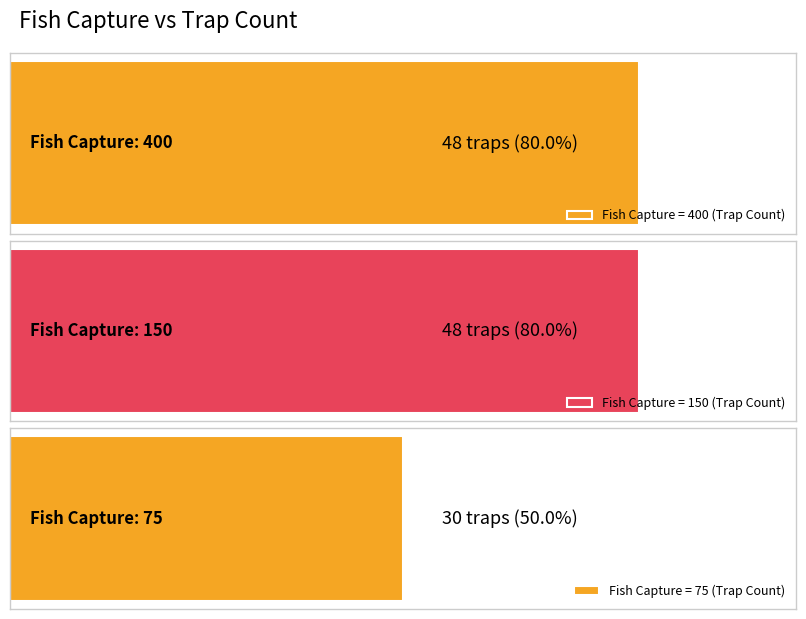

The value at 150 is 48. True or false?

True